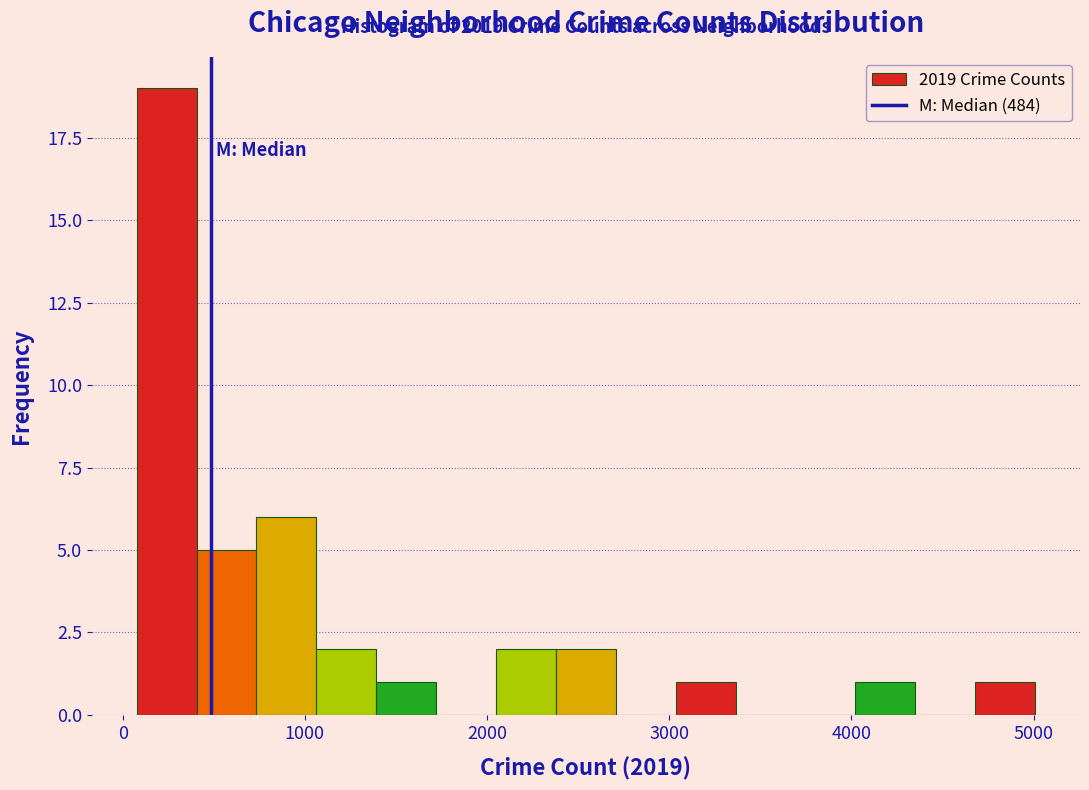

Read against the x-axis, roughly where is the centre of the tallest bar?

200